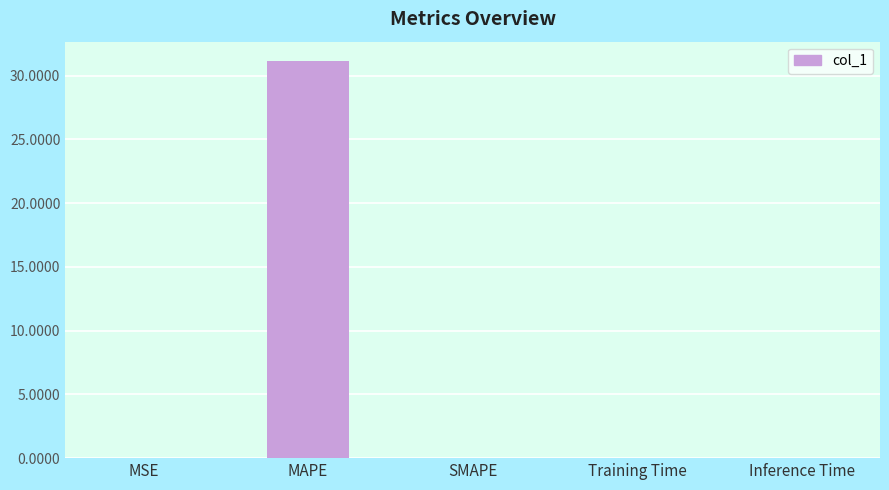

What is the maximum value shown in the chart?

31.1